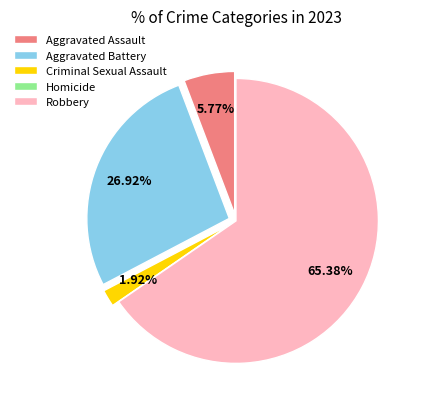

Which category has the biggest portion of the pie?

Robbery